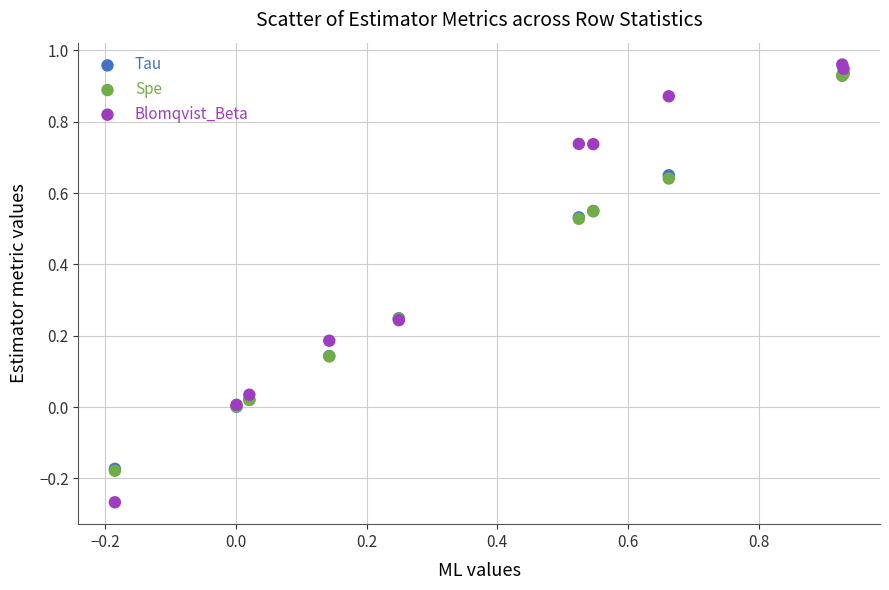

What are all the series names shown in the legend?

Tau, Spe, Blomqvist_Beta